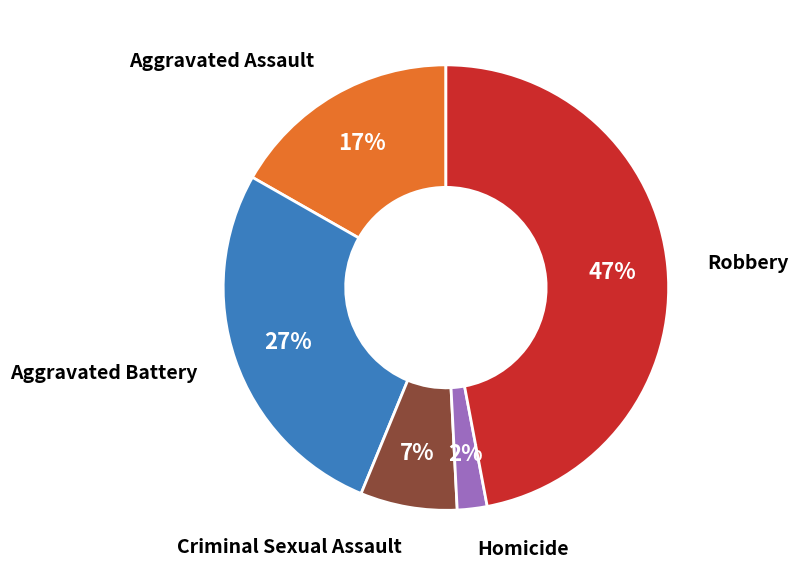

Does any single category account for the majority?

No